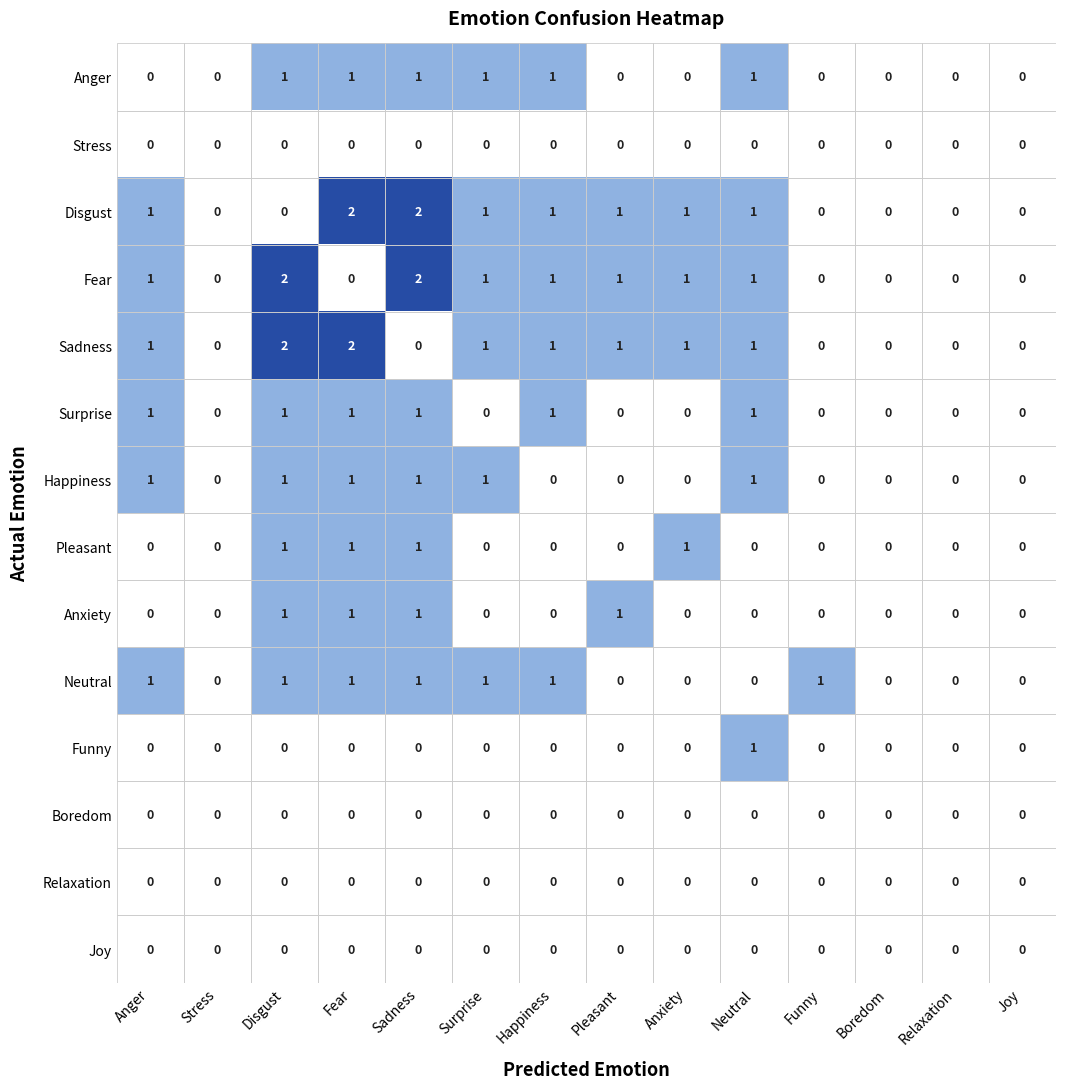

How many Funny values are between 0 and 1?

14